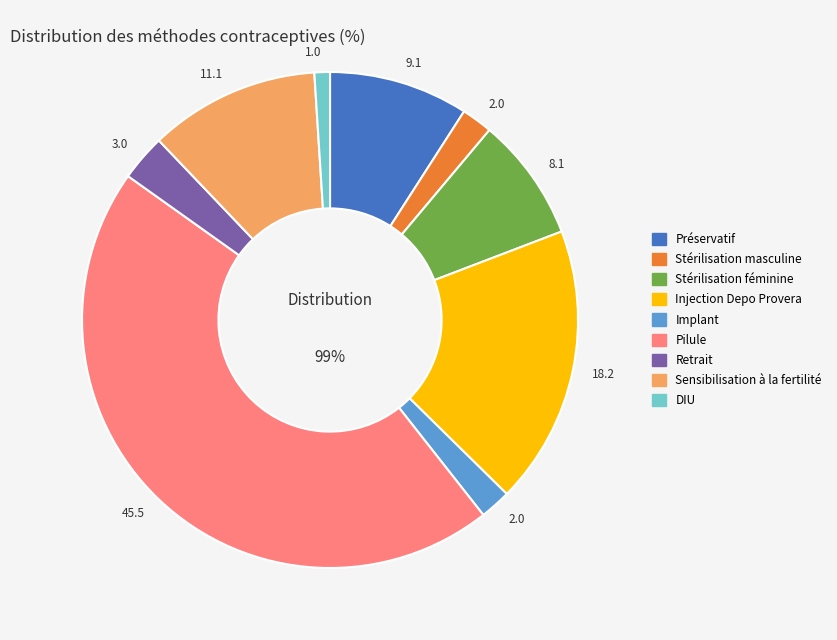

Which has a higher value, Injection Depo Provera or Implant?

Injection Depo Provera